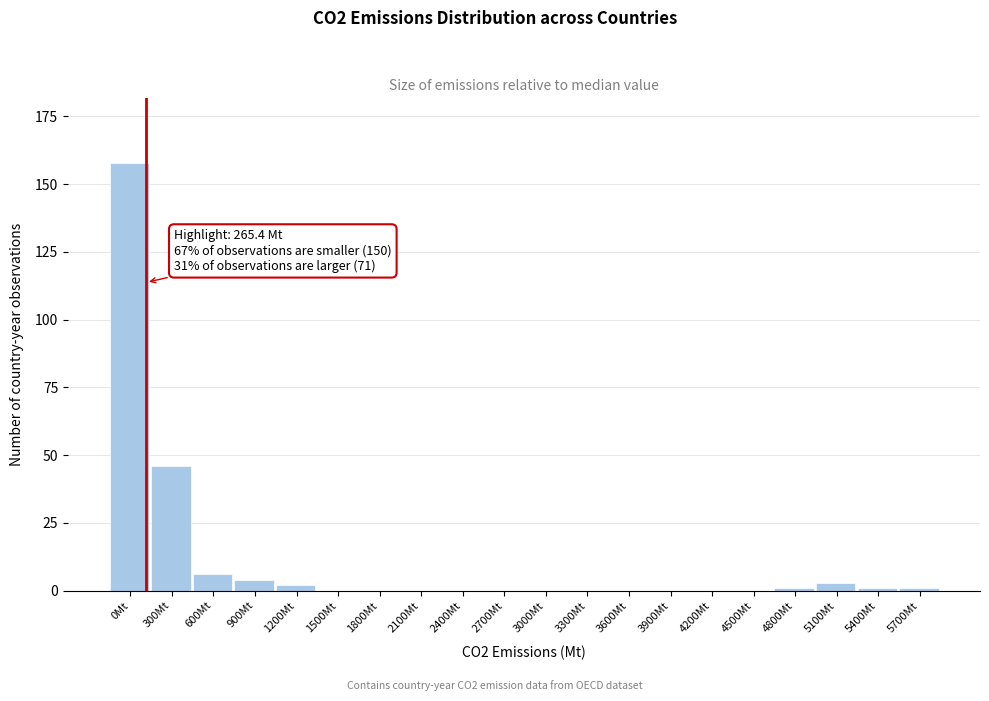

Reading left to right, transcribe all the data shown in this chart.

0Mt=158	300Mt=46	600Mt=6	900Mt=4	1200Mt=2	1500Mt=0	1800Mt=0	2100Mt=0	2400Mt=0	2700Mt=0	3000Mt=0	3300Mt=0	3600Mt=0	3900Mt=0	4200Mt=0	4500Mt=0	4800Mt=1	5100Mt=3	5400Mt=1	5700Mt=1